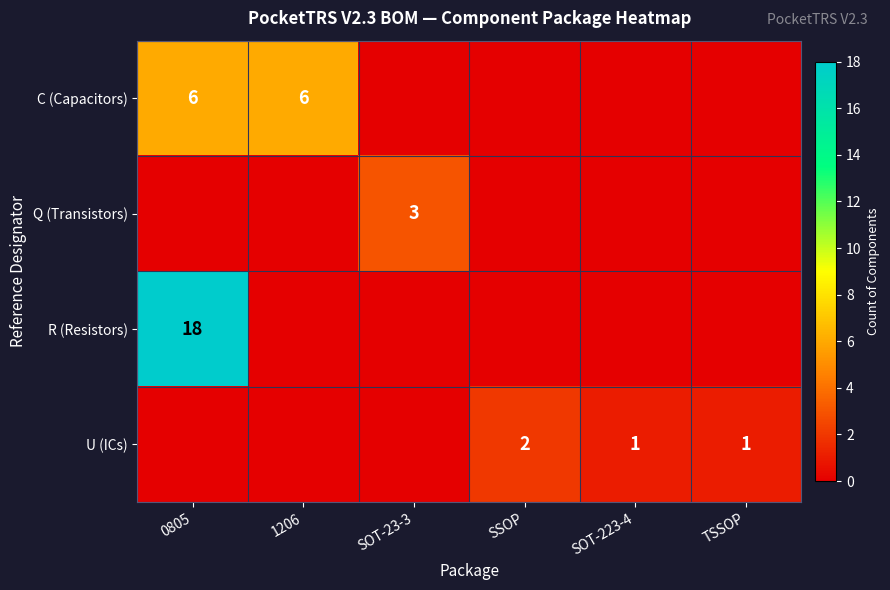

The Q (Transistors) series shows 5 at SOT-23-3. True or false?

False